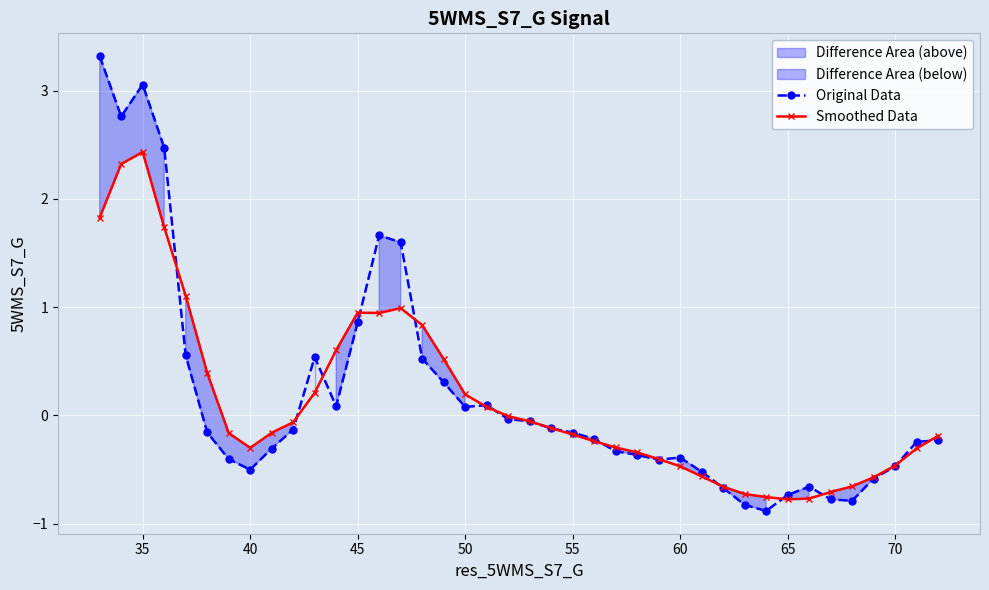

What is the highest value of the Smoothed Data series?

2.4